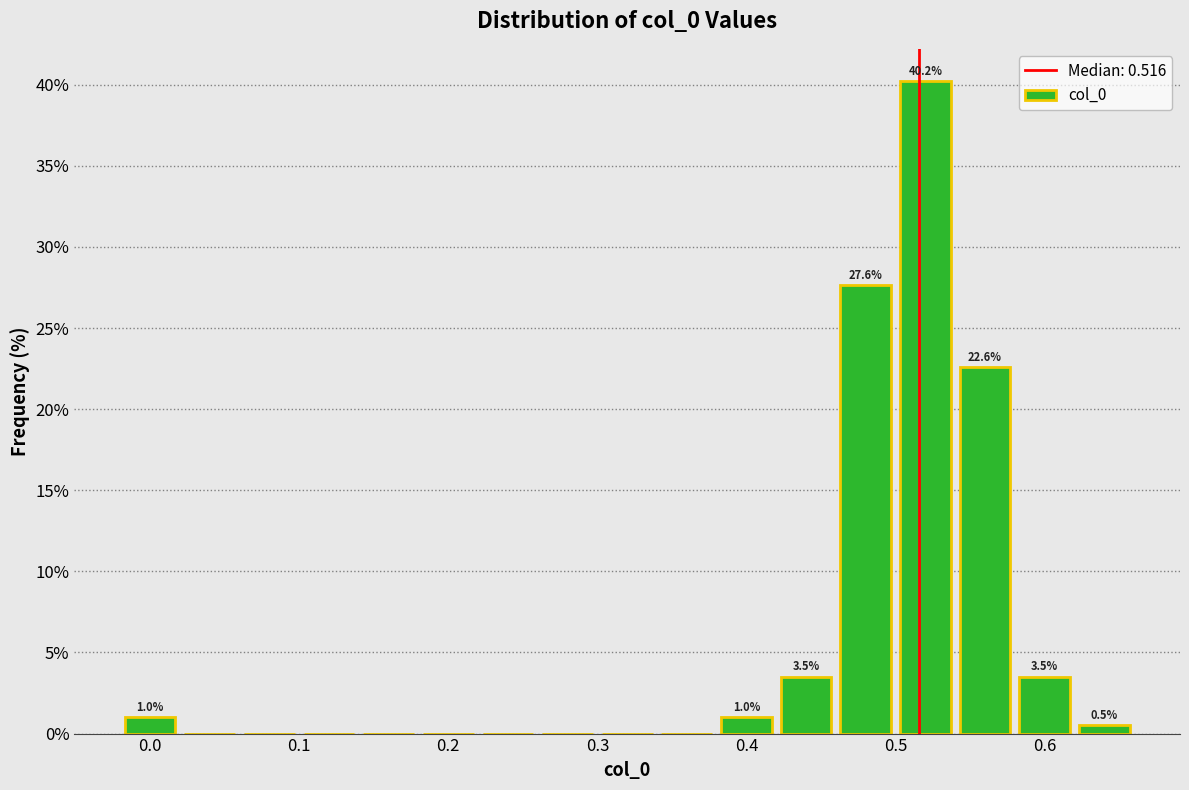

Which range on the x-axis has the tallest bar?

0.50 to 0.54